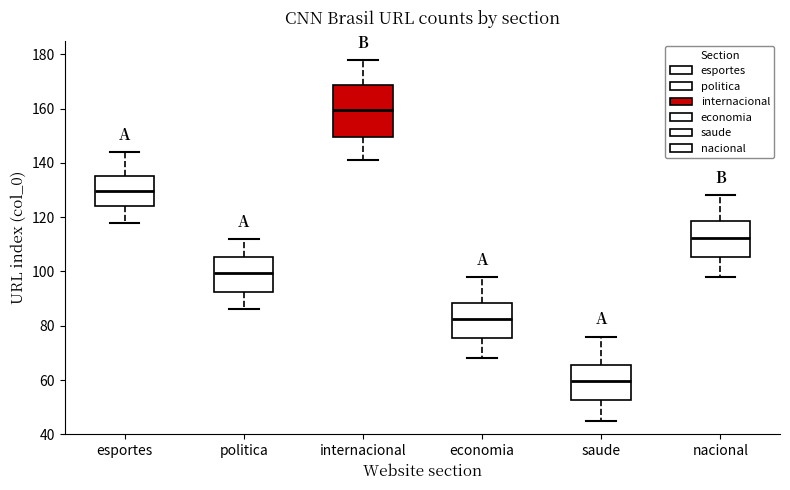

Reading left to right, transcribe this box plot: for each box, give where its median line is, the range the box spans, and where its two whiskers end, as read against the y-axis. The values are not printed on the chart, so give them approximately, as read against the axis.

esportes: median 130, box 124 to 136, whiskers 118 to 144
politica: median 100, box 92 to 106, whiskers 86 to 112
internacional: median 160, box 150 to 168, whiskers 142 to 178
economia: median 82, box 76 to 88, whiskers 68 to 98
saude: median 60, box 52 to 66, whiskers 46 to 76
nacional: median 112, box 106 to 118, whiskers 98 to 128